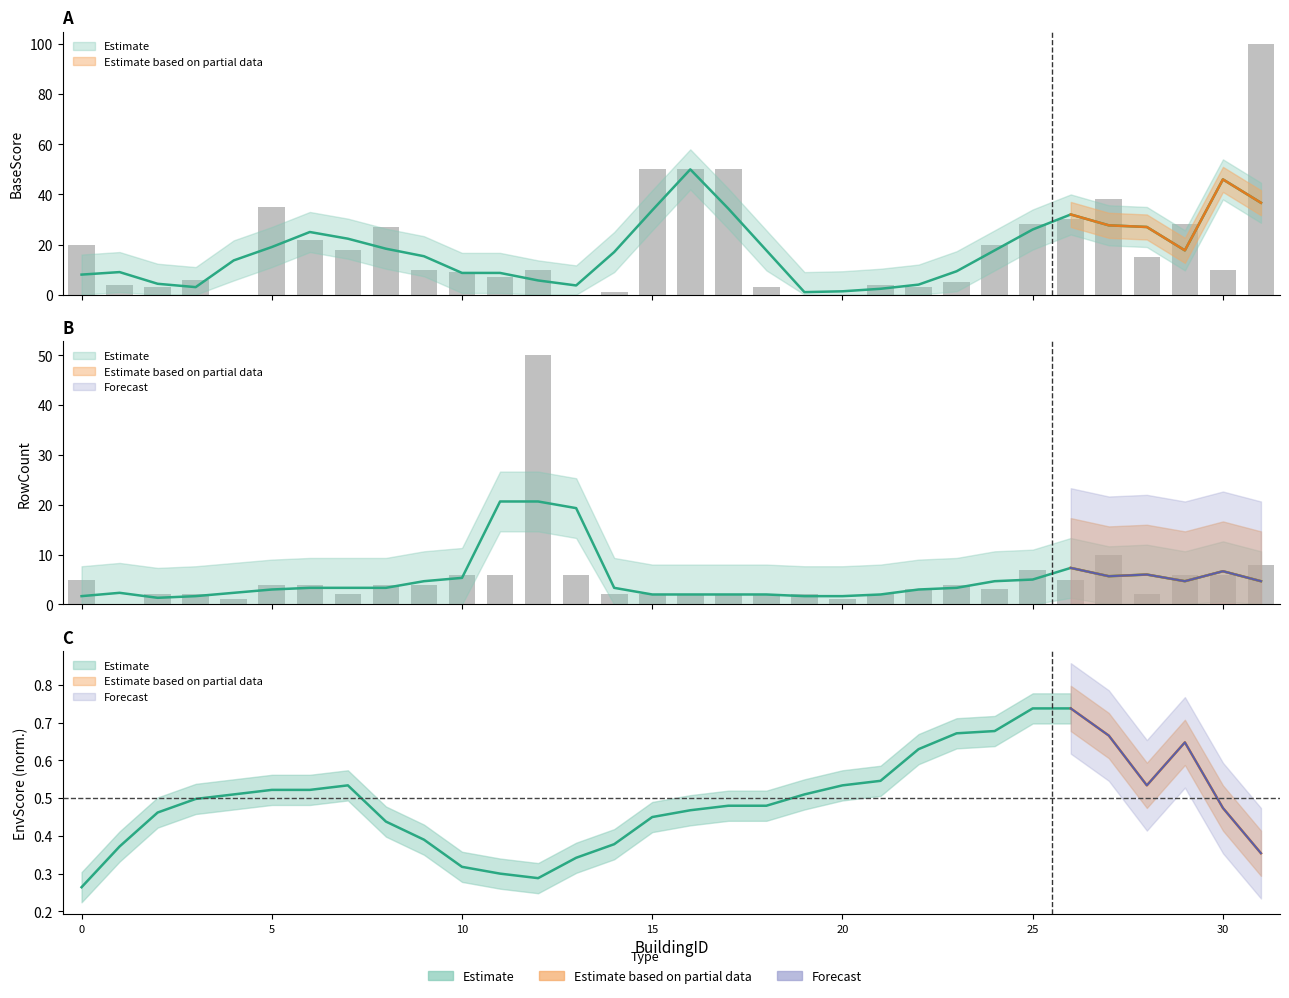

Which has a higher value, 25 or 21?

25